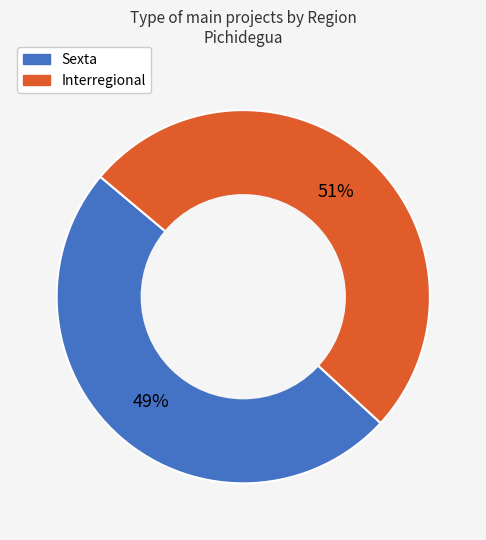

To the nearest percent, what is the combined percentage of Sexta and Interregional?

100%